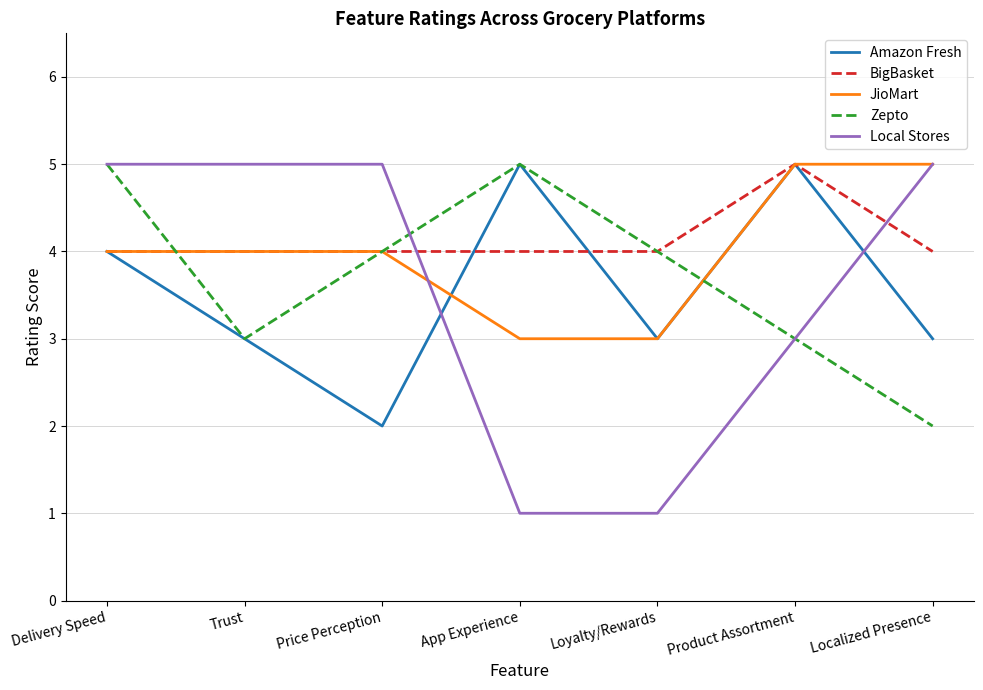

True or false: BigBasket has a value of 4 at Delivery Speed.

True